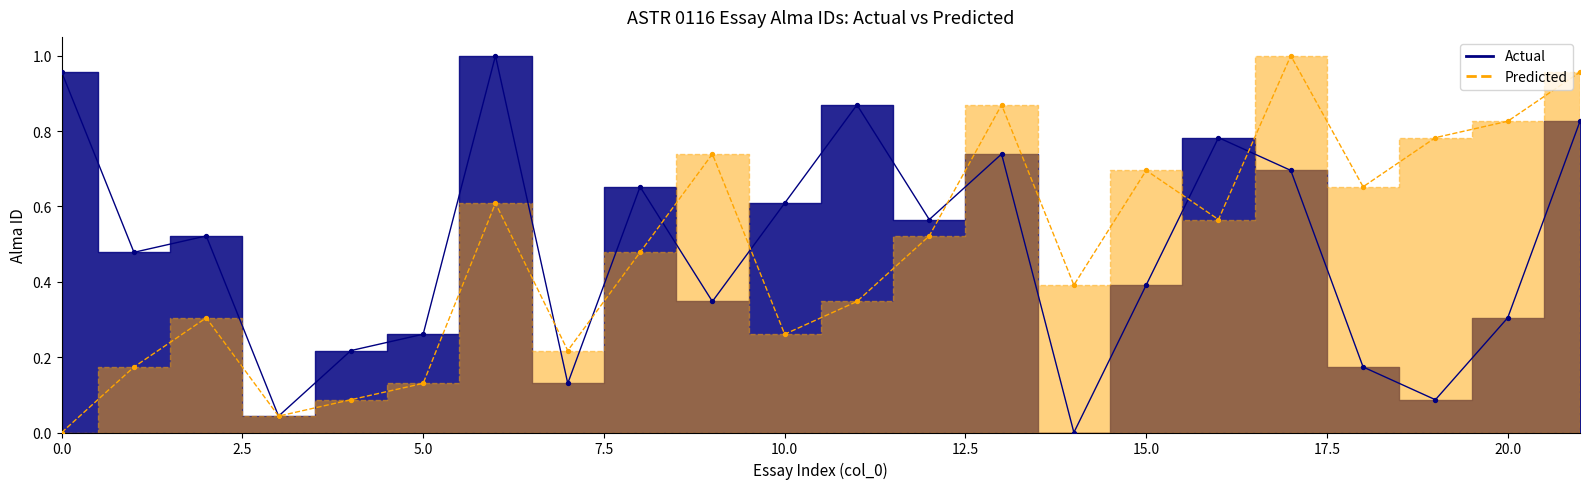

Is the value of Actual at 2 greater than the value of Predicted at 10?

Yes